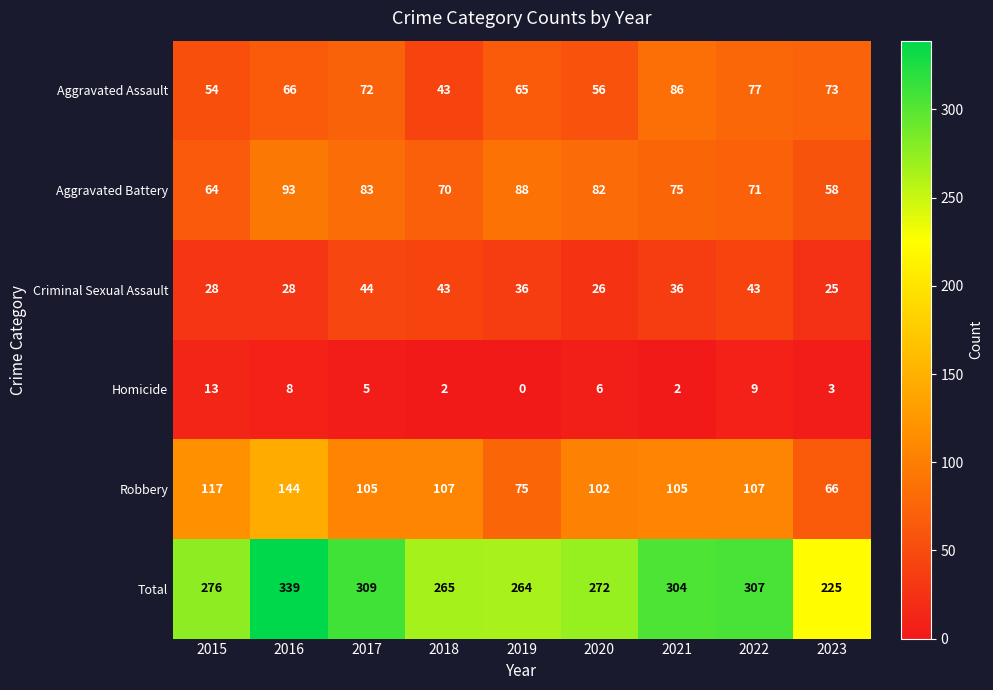

The Total series shows 265 at 2018. True or false?

True